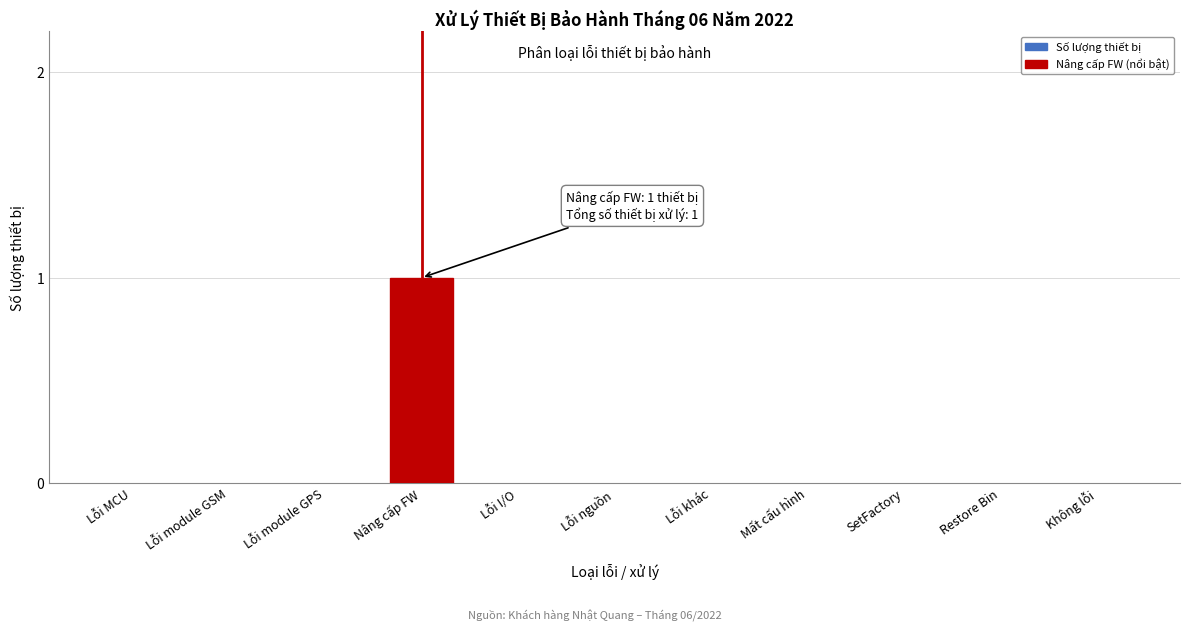

Reading left to right, transcribe all the data shown in this chart.

Lỗi MCU=0	Lỗi module GSM=0	Lỗi module GPS=0	Nâng cấp FW=1	Lỗi I/O=0	Lỗi nguồn=0	Lỗi khác=0	Mất cấu hình=0	SetFactory=0	Restore Bin=0	Không lỗi=0